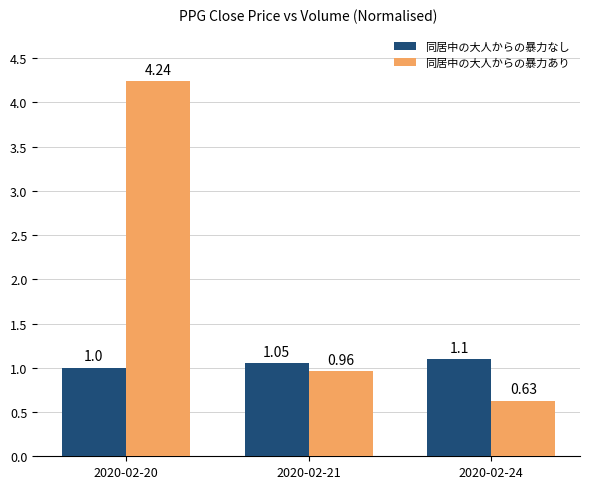

Is it true that 同居中の大人からの暴力なし equals 1.6 at 2020-02-24?

False